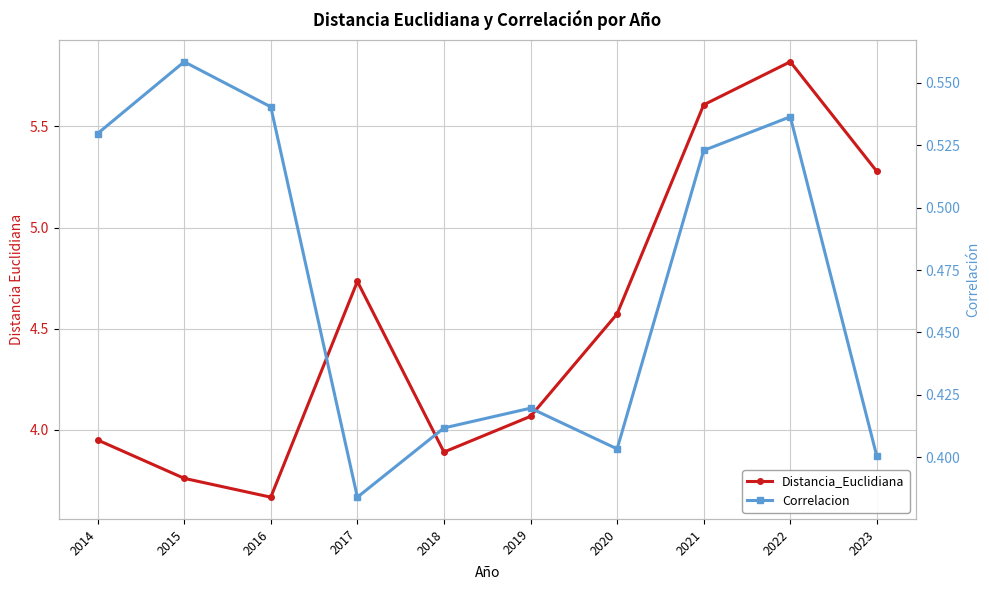

Is it true that Correlacion equals 0.1 at 2019?

False